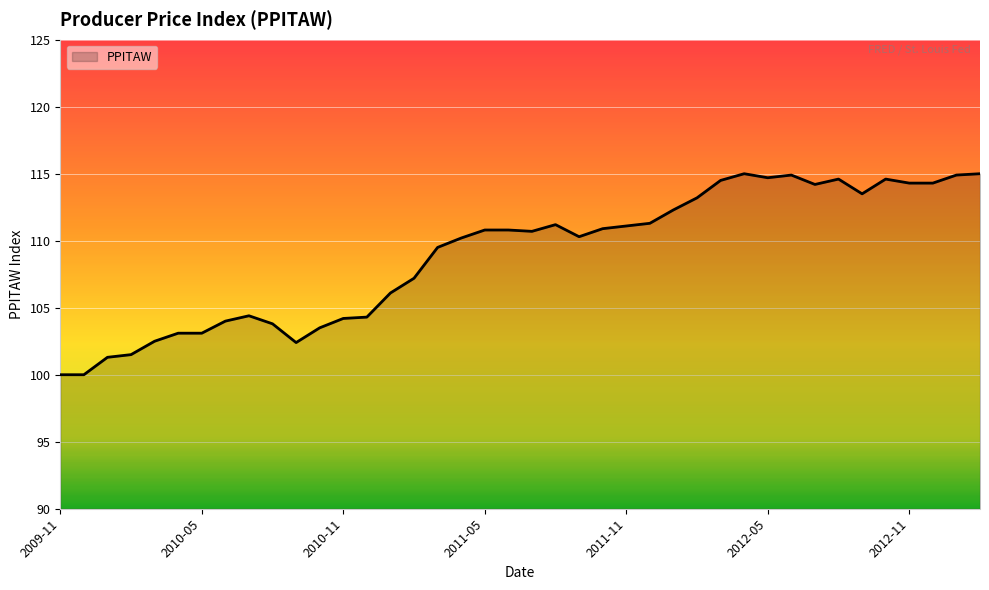

What is the difference between the maximum and minimum values?

15.0